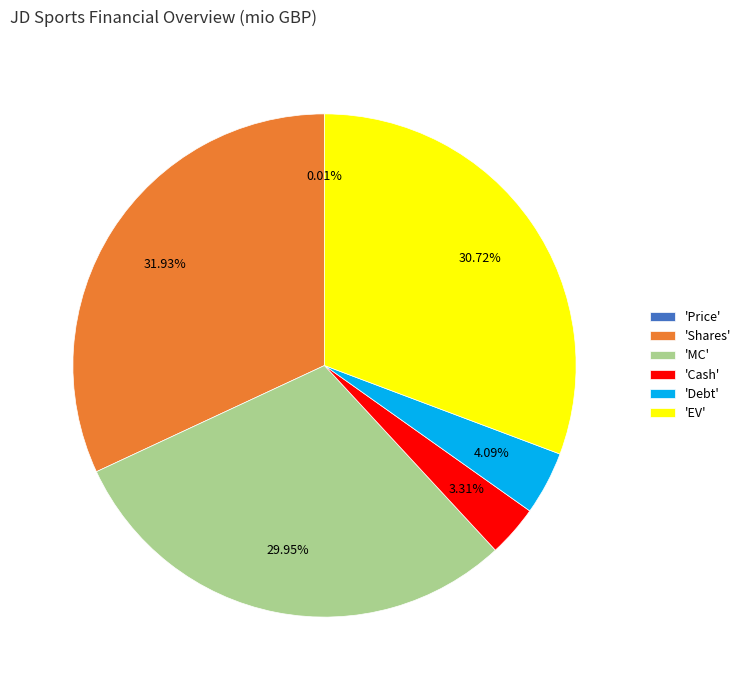

Is there a majority slice in this chart?

No